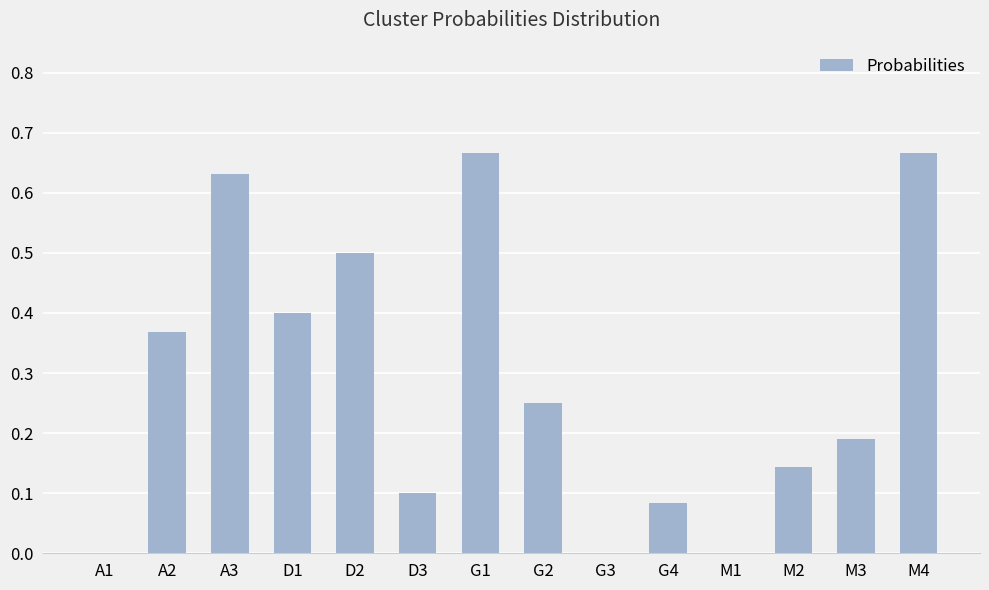

What is the change in value from A3 to D3?

-0.5